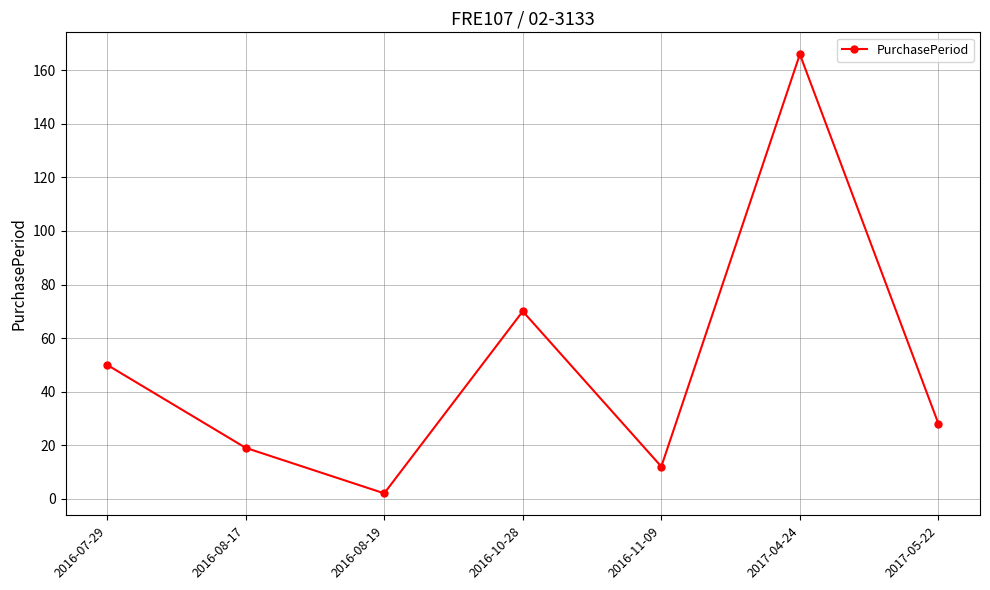

How many points are higher than both their immediate neighbors (excluding endpoints)?

2